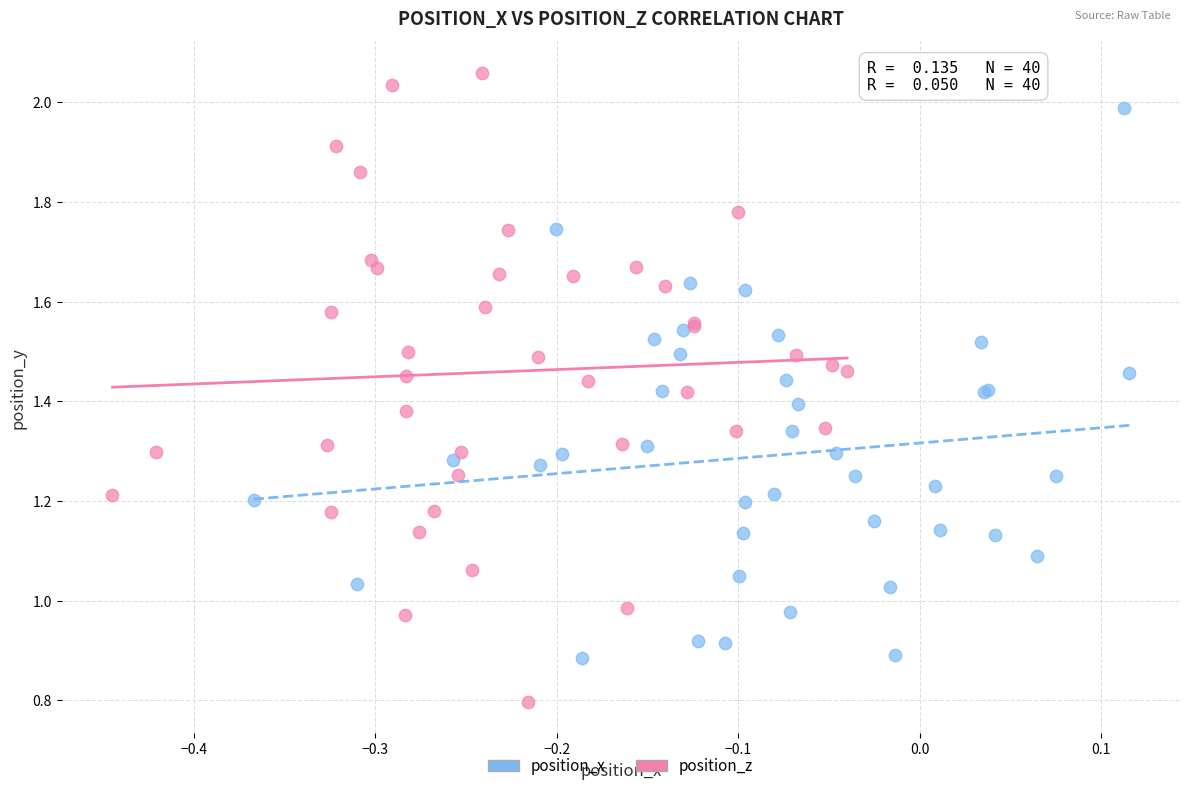

Which series contains the highest Y value?

position_z